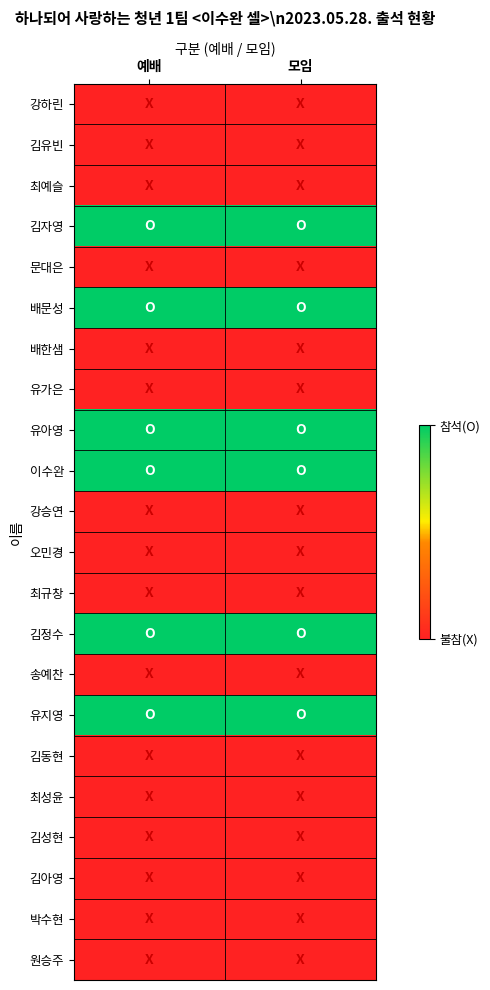

At how many categories does at least one series exceed 0?

2